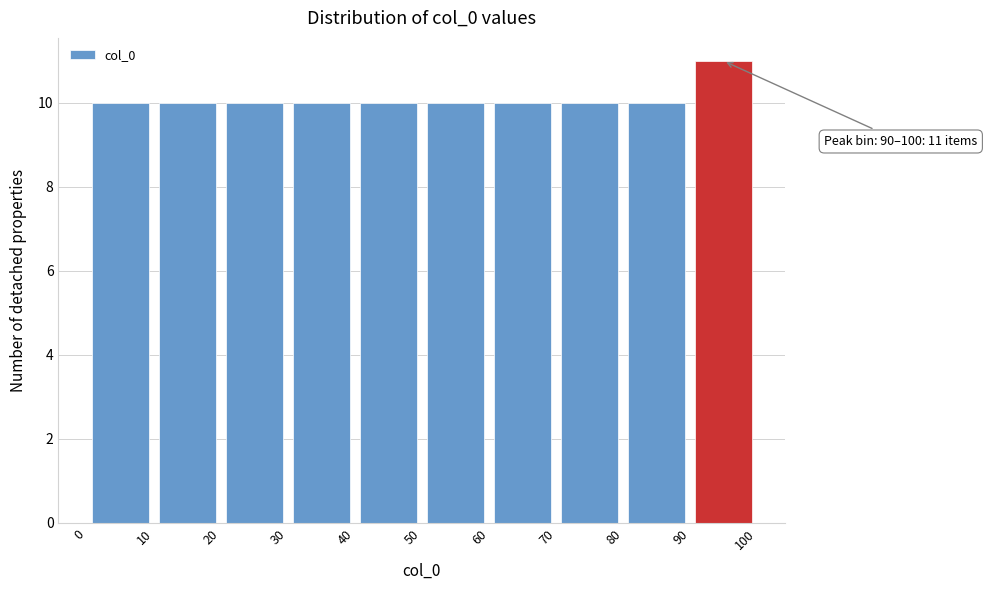

Over which range of the x-axis is the bar tallest?

90 to 100